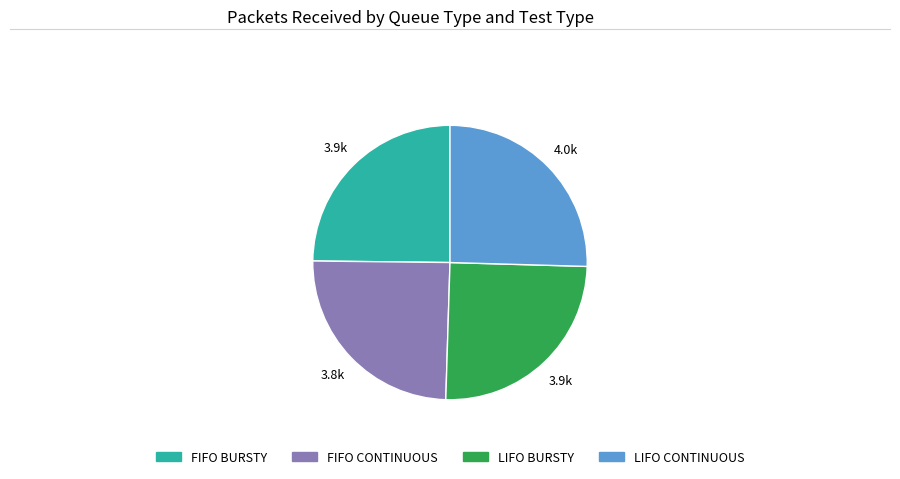

Does any single category account for the majority?

No